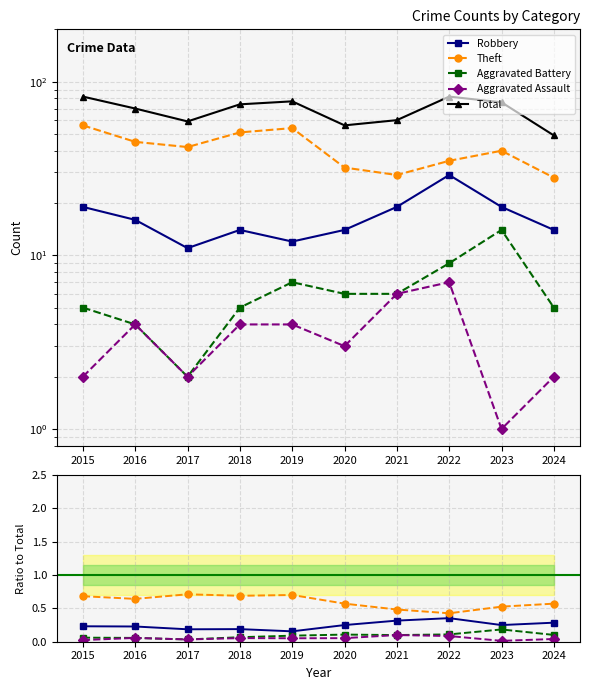

True or false: Theft has a value of 0.4 at 2022.

True